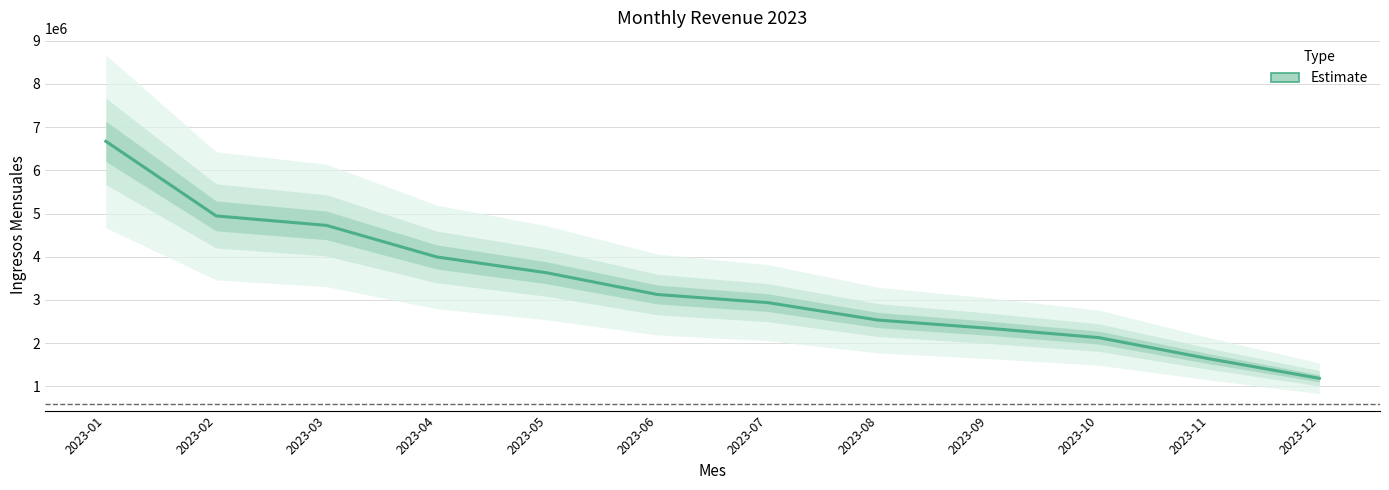

What is the average value?

3321239.6